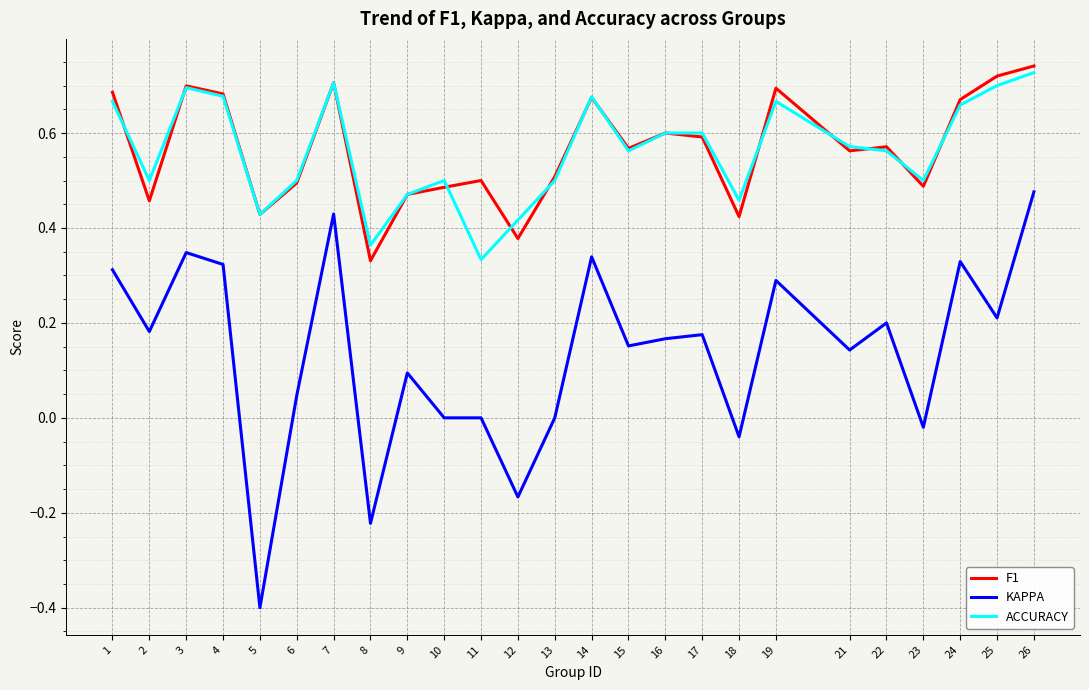

Which label corresponds to the smallest value in the chart?

5